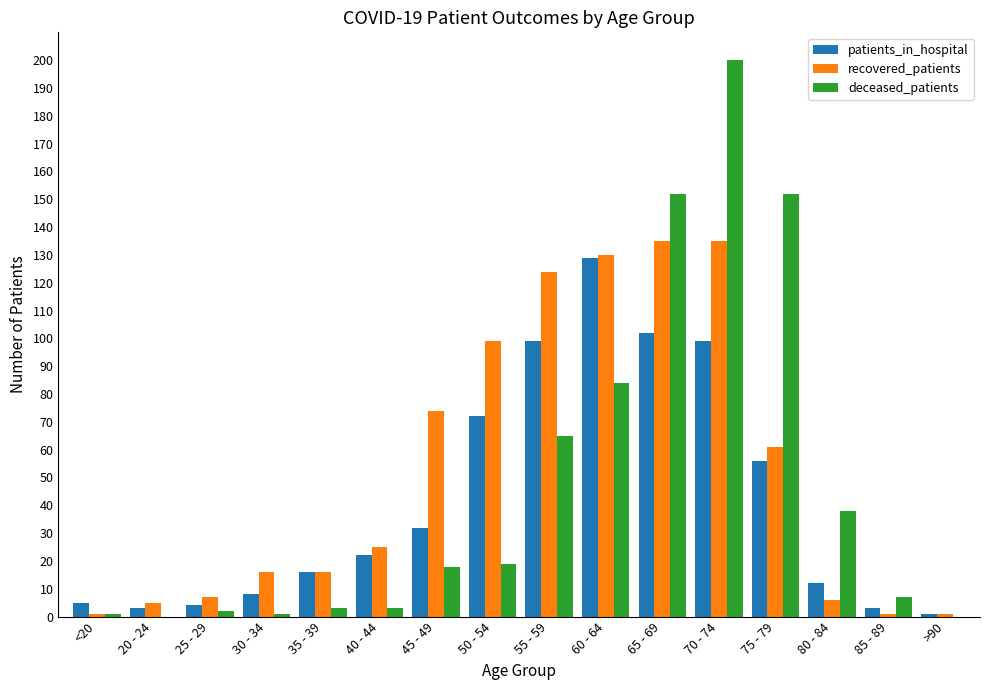

At which category is the sum across all series the highest?

70 - 74